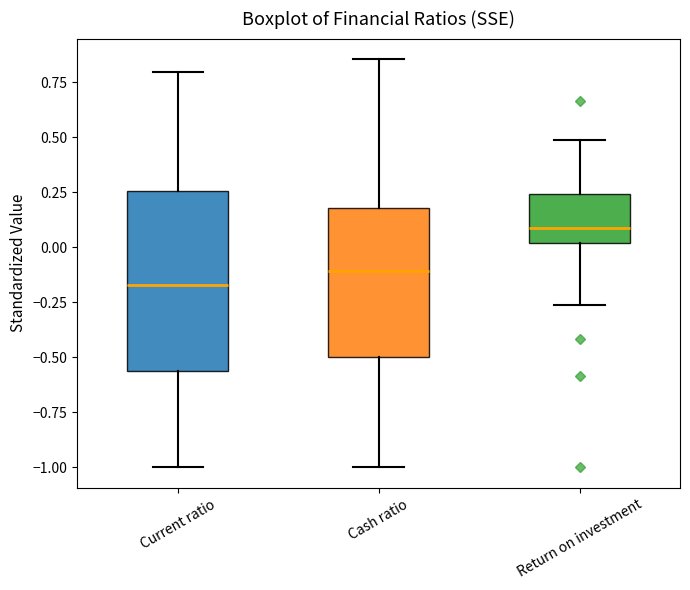

Comparing the boxes themselves (not the whiskers), which one is the tallest?

Current ratio